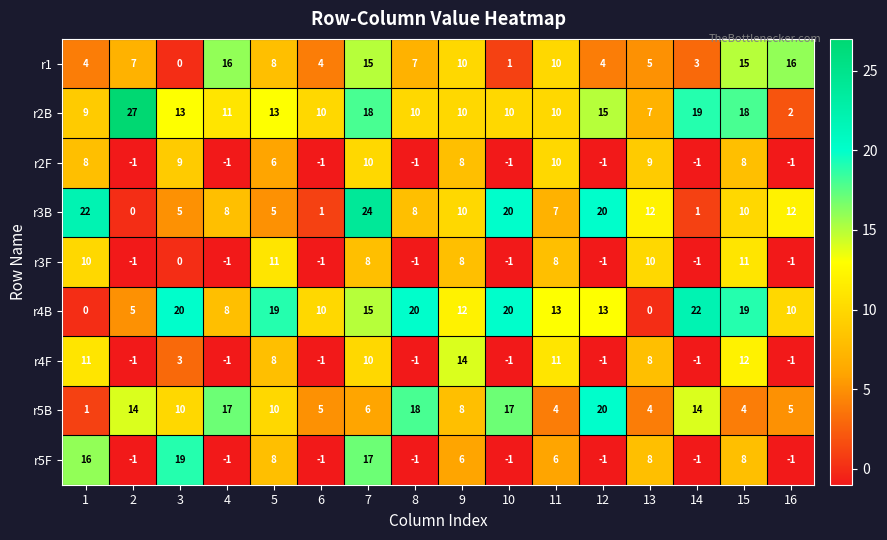

List the series in order of their peak value, highest first.

r2B, r3B, r4B, r5B, r5F, r1, r4F, r3F, r2F